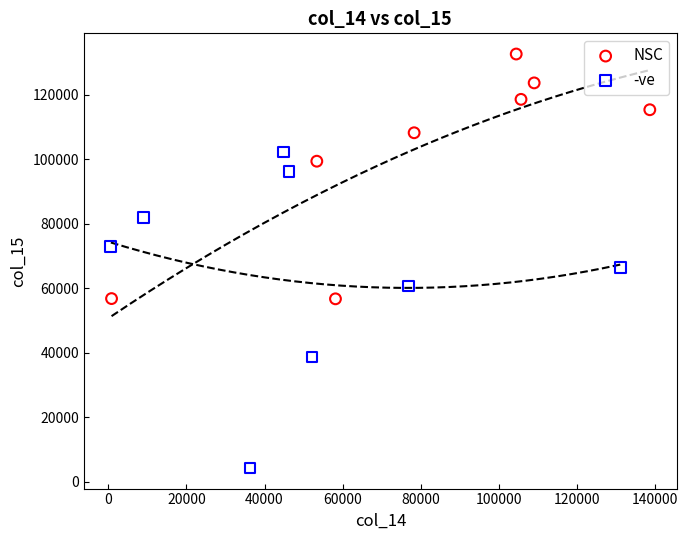

What are all the series names shown in the legend?

NSC, -ve